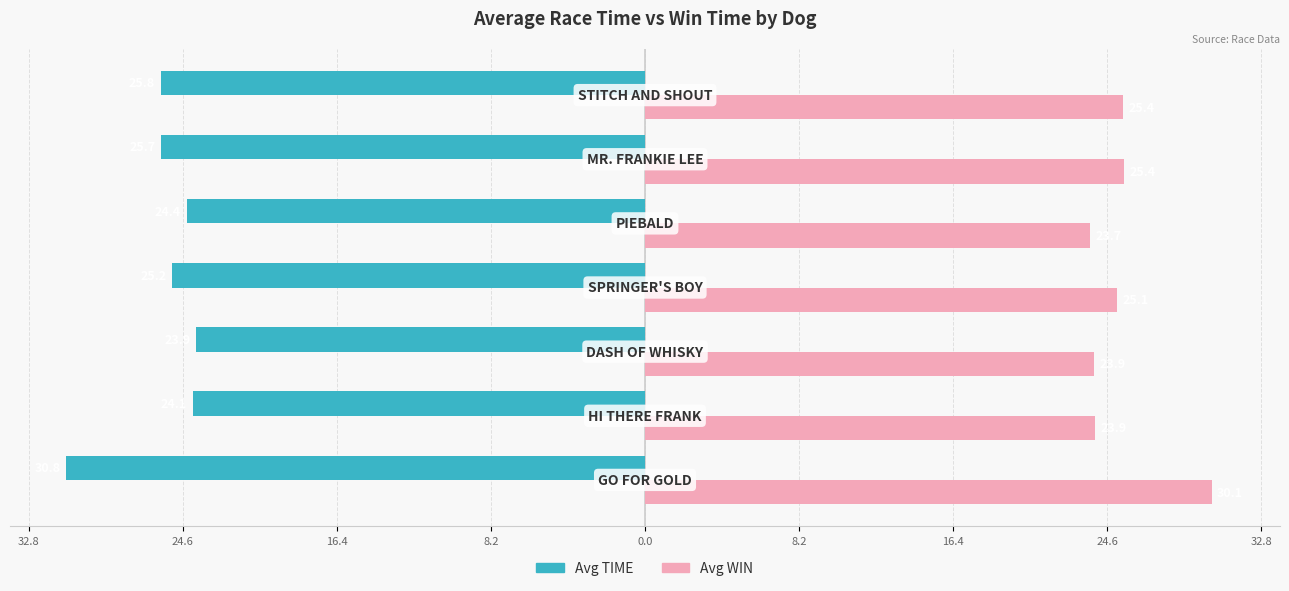

What are all the series names shown in the legend?

Avg TIME, Avg WIN